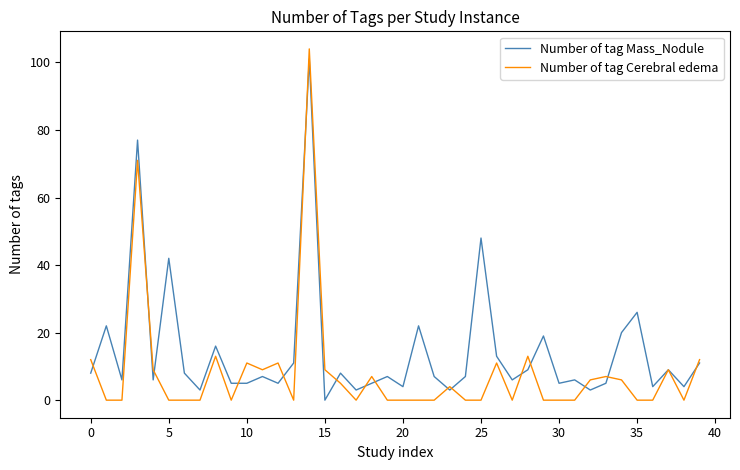

What are all the series names shown in the legend?

Number of tag Mass_Nodule, Number of tag Cerebral edema